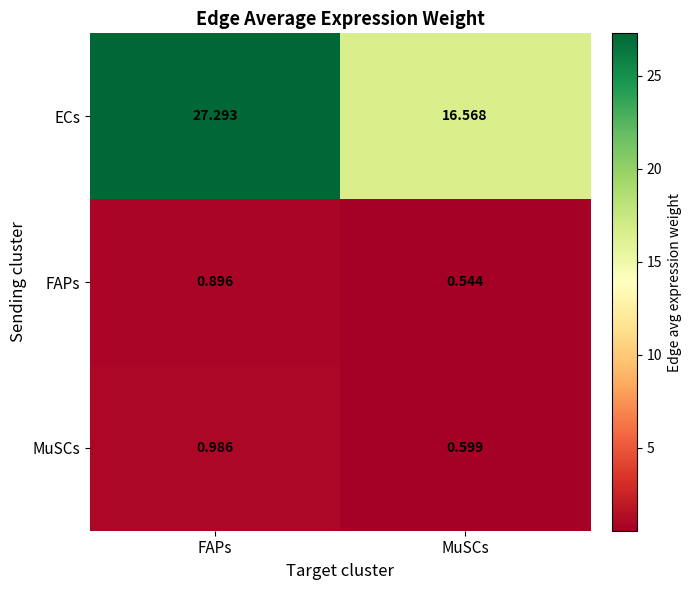

At which category is the sum across all series the highest?

FAPs